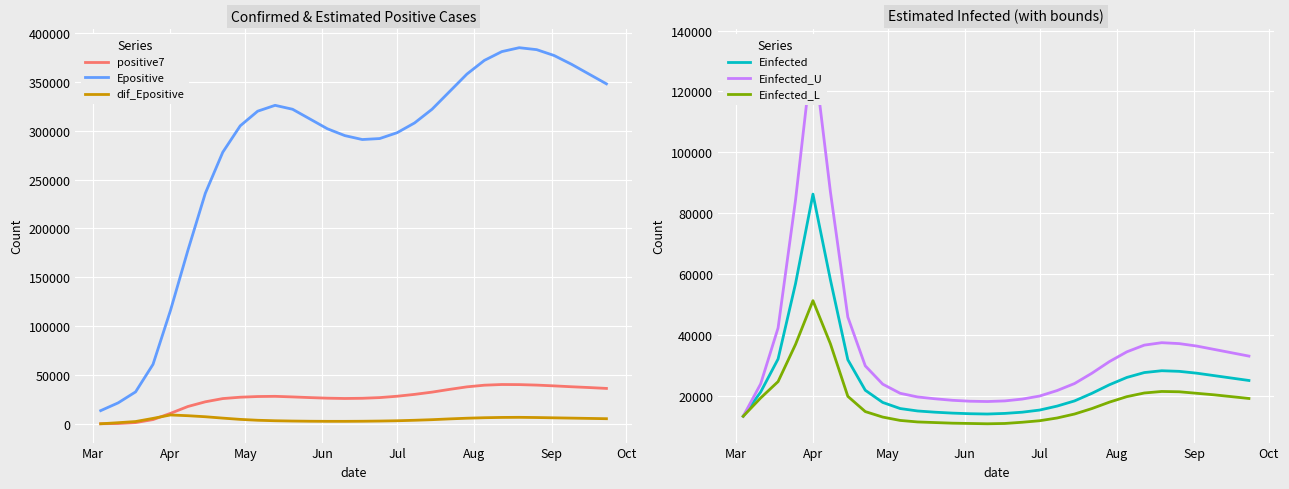

How many distinct data groups are displayed?

6